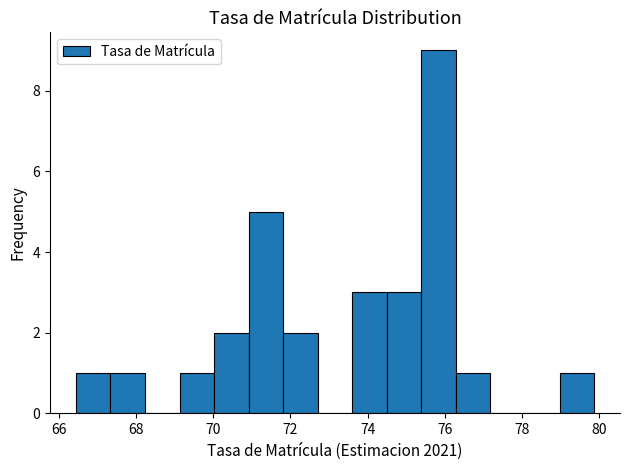

What is the height of the bar covering 75.4 to 76.2 on the x-axis? Neither the bar edges nor the heights are printed on the chart, so give them approximately, as read against the axes.

9